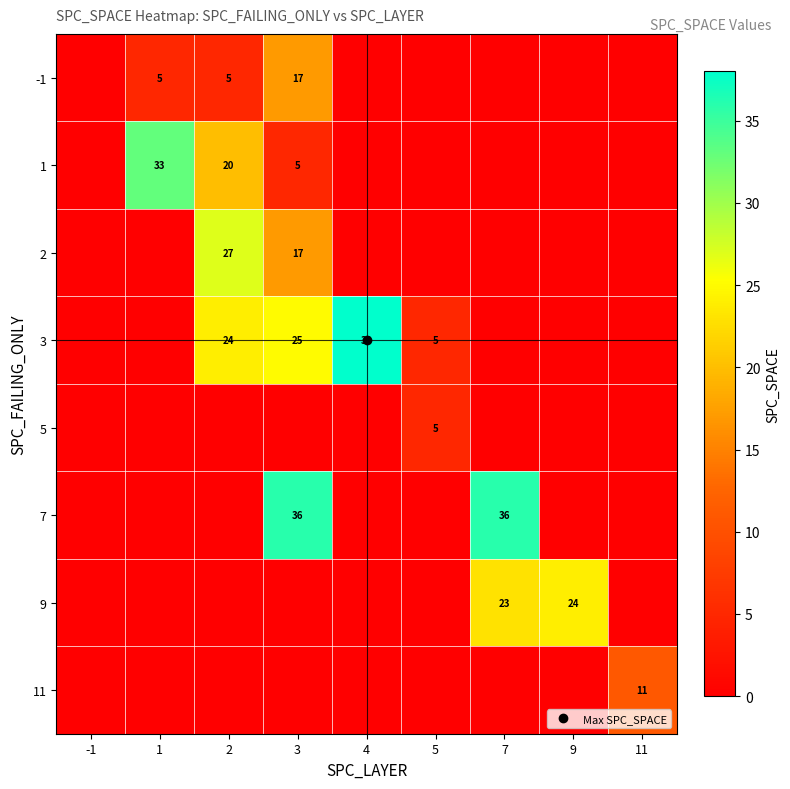

What is the difference between the highest and lowest values at 4?

38